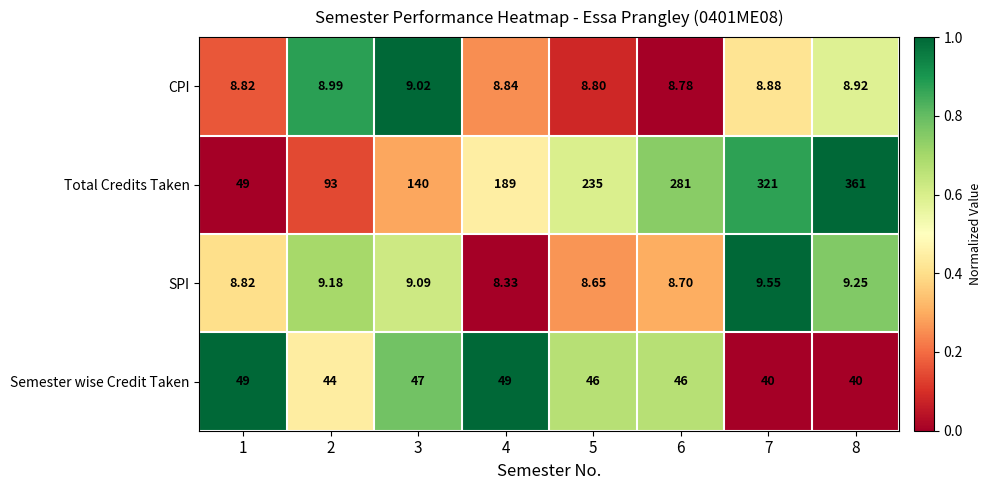

List the series in order of their peak value, highest first.

Total Credits Taken, Semester wise Credit Taken, SPI, CPI